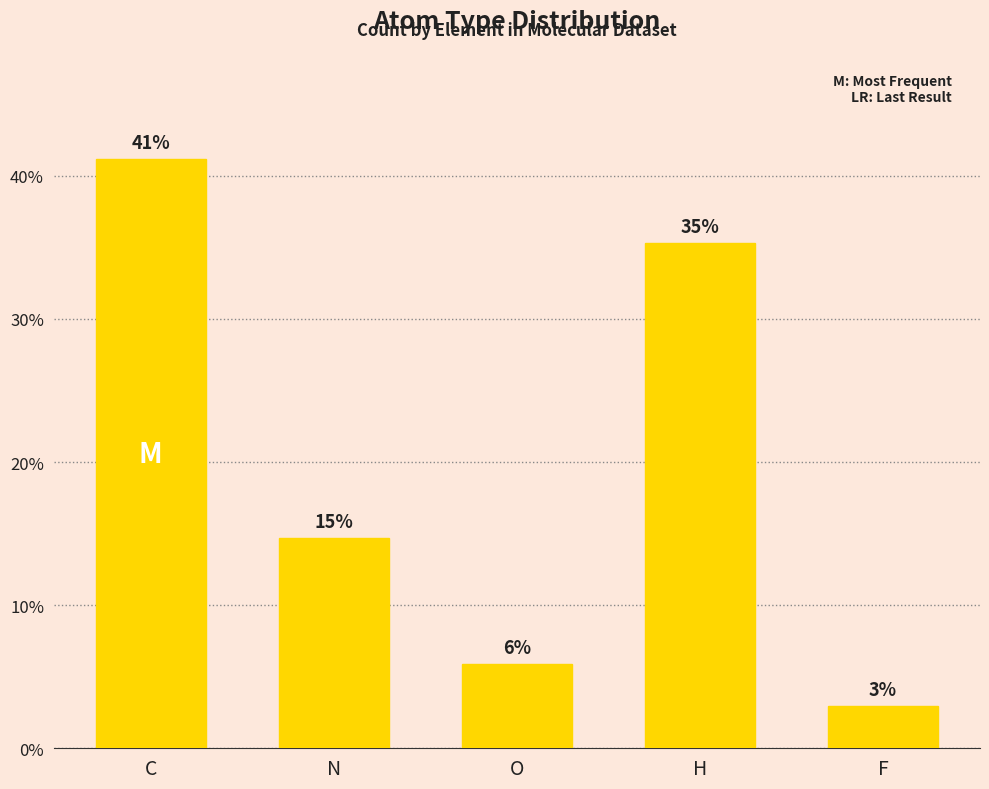

Which category has the lowest value across all series?

F